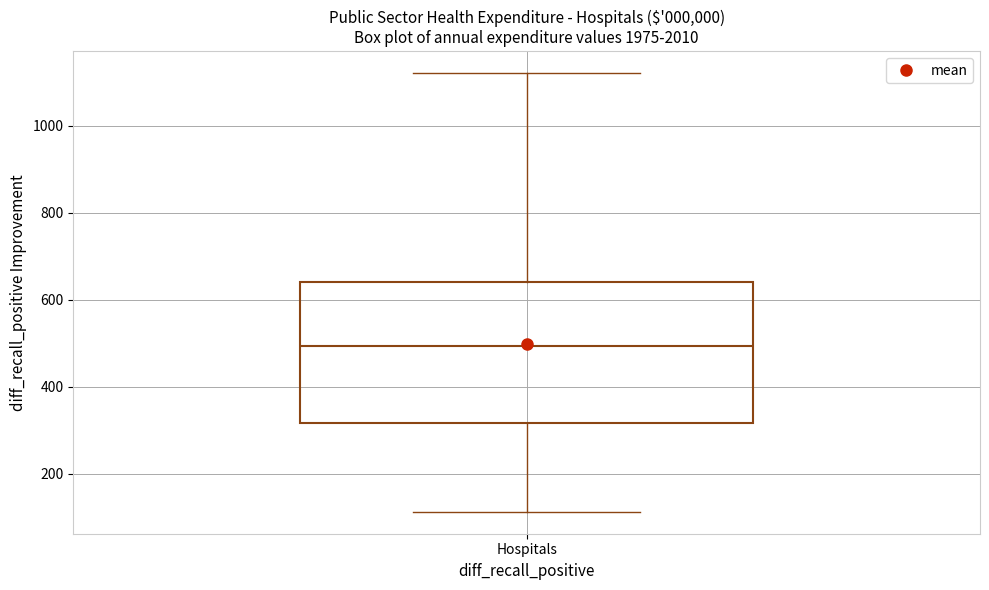

Transcribe this box plot: give where the median line is, the range the box spans, and where the two whiskers end, as read against the y-axis. The values are not printed on the chart, so give them approximately, as read against the axis.

median 500, box 320 to 640, whiskers 120 to 1120